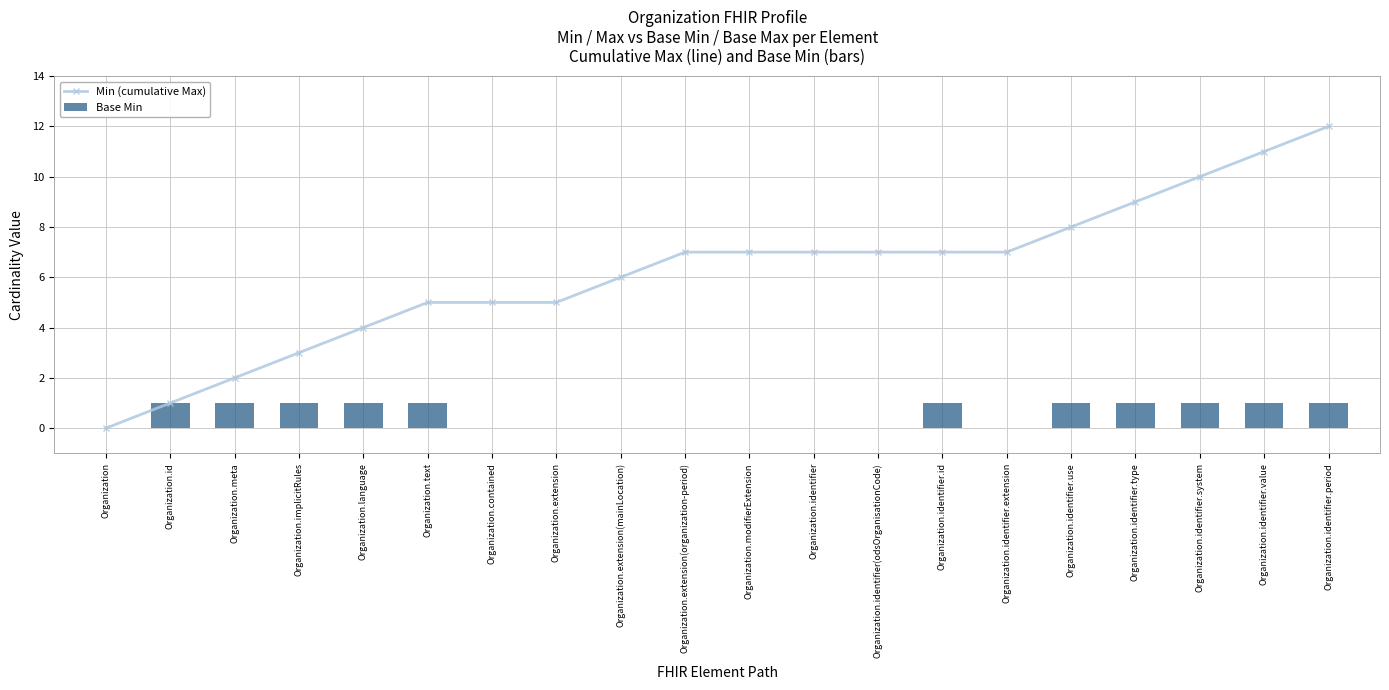

What is the label of the 2nd bar from the right?

Organization.identifier.value